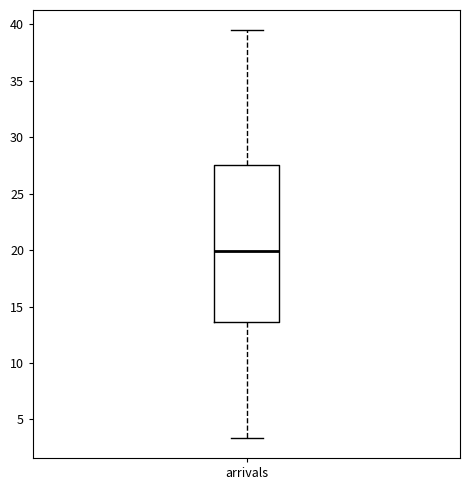

Where is the lower edge of the box for arrivals on the y-axis? The values are not printed on the chart, so give them approximately, as read against the axis.

13.5